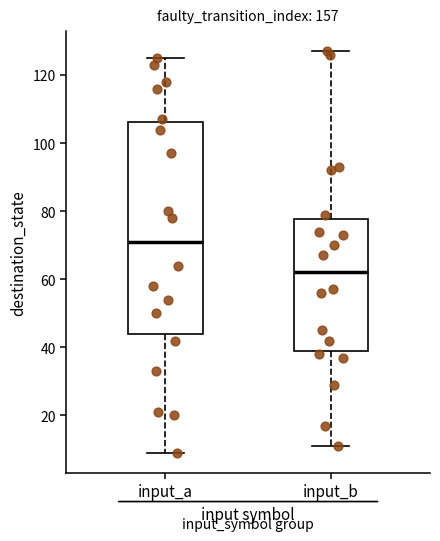

Reading left to right, transcribe this box plot: for each box, give where its median line is, the range the box spans, and where its two whiskers end, as read against the y-axis. The values are not printed on the chart, so give them approximately, as read against the axis.

input_a: median 72, box 44 to 106, whiskers 10 to 126
input_b: median 62, box 40 to 78, whiskers 12 to 128